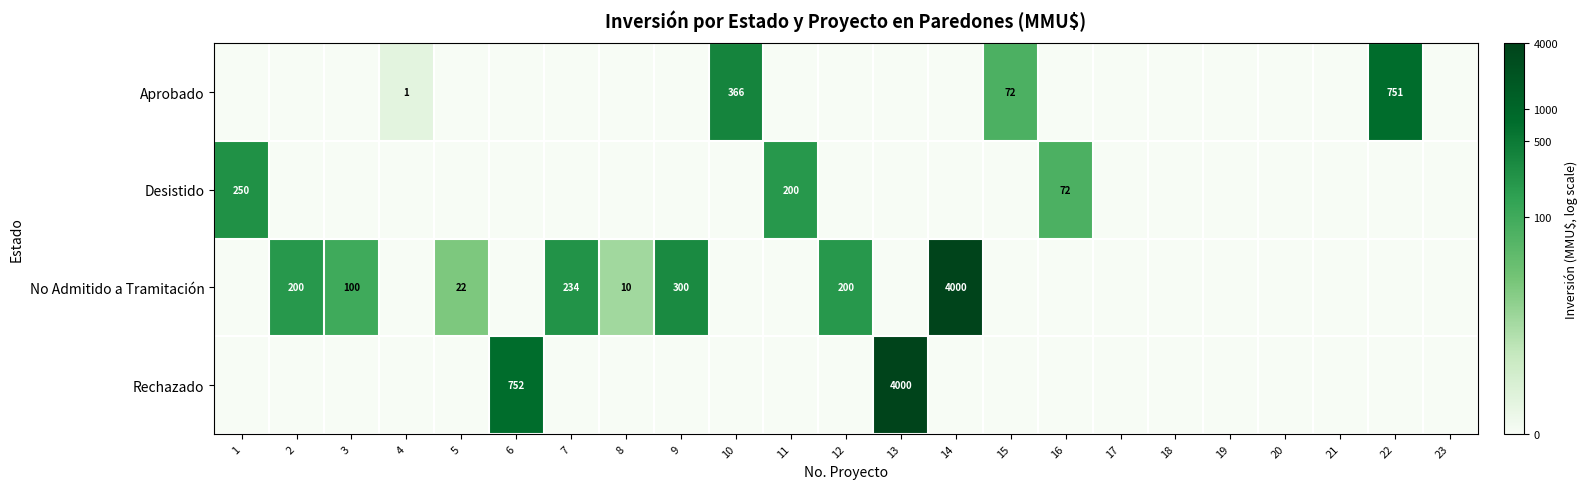

What is the sum of the No Admitido a Tramitación values at 12 and 9?

500